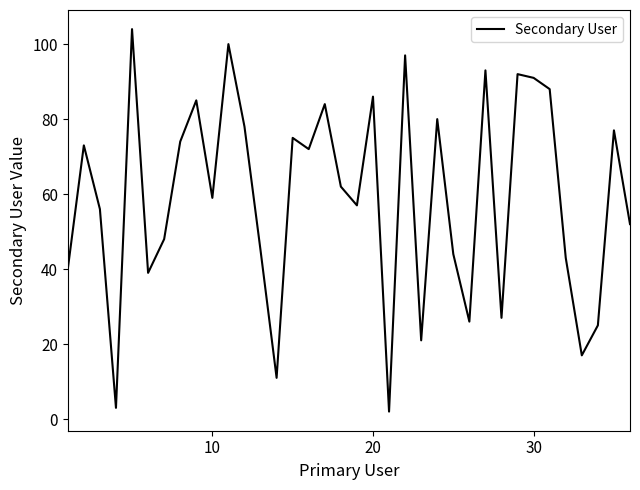

What is the greatest value displayed?

104